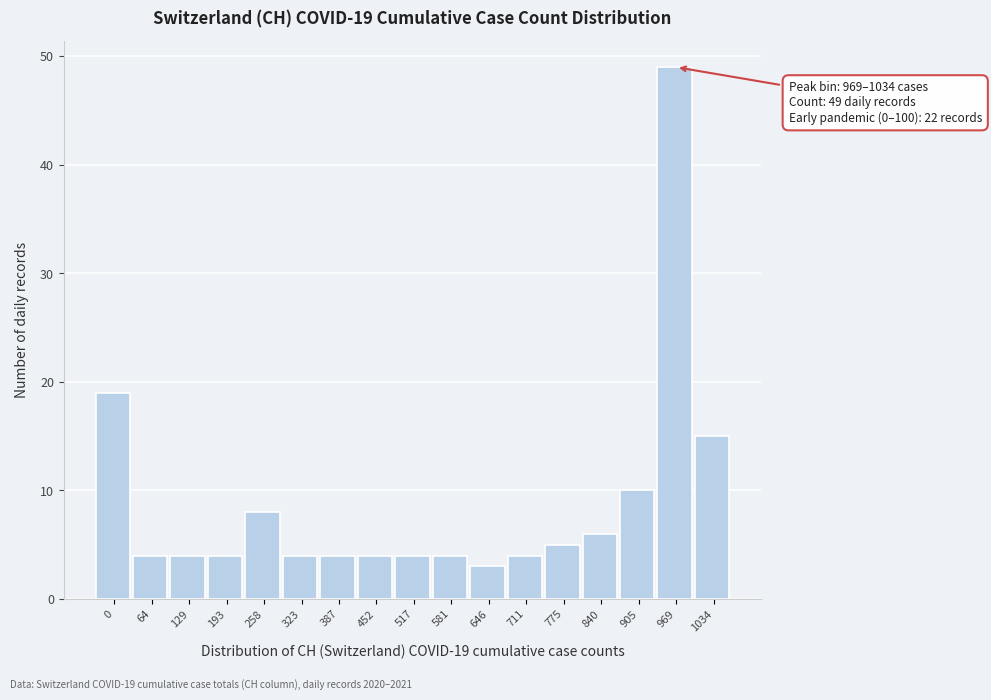

Reading left to right, extract all data points from this chart.

0=19	64=4	129=4	193=4	258=8	323=4	387=4	452=4	517=4	581=4	646=3	711=4	775=5	840=6	905=10	969=49	1034=15